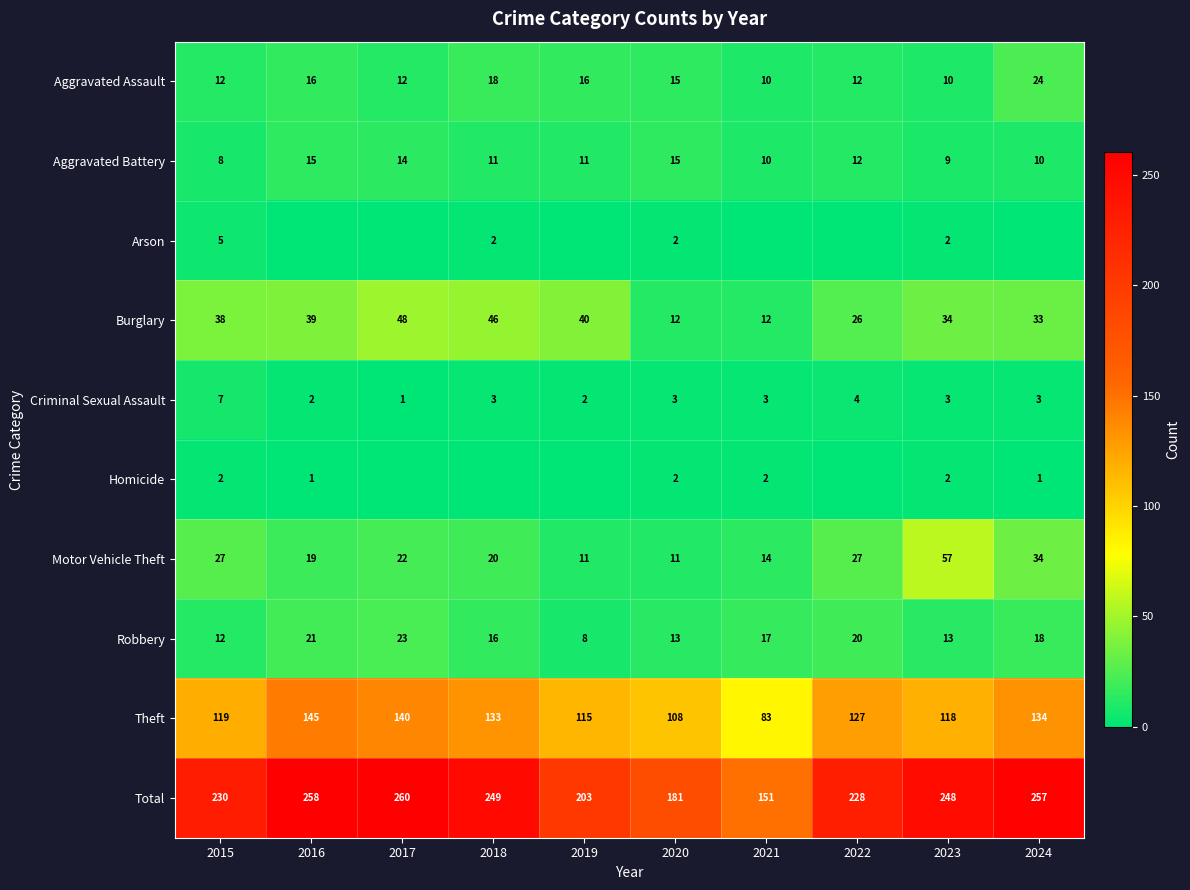

Between 2020 and 2023, which series saw the biggest shift?

Total